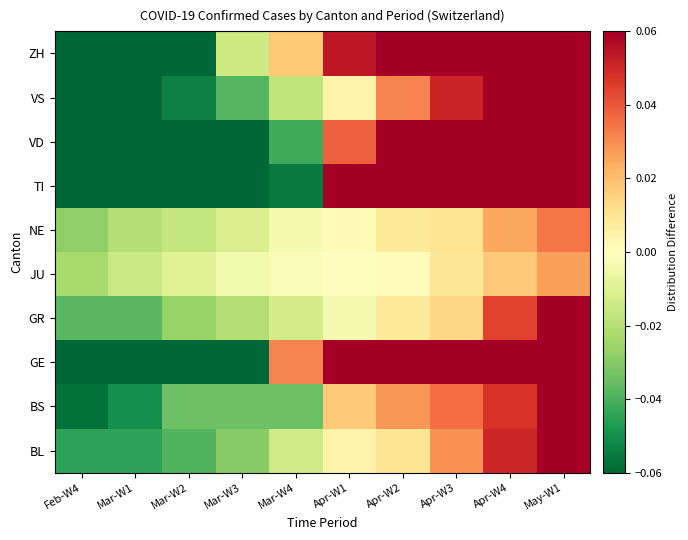

What is the total value across all series at Apr-W2?

0.3